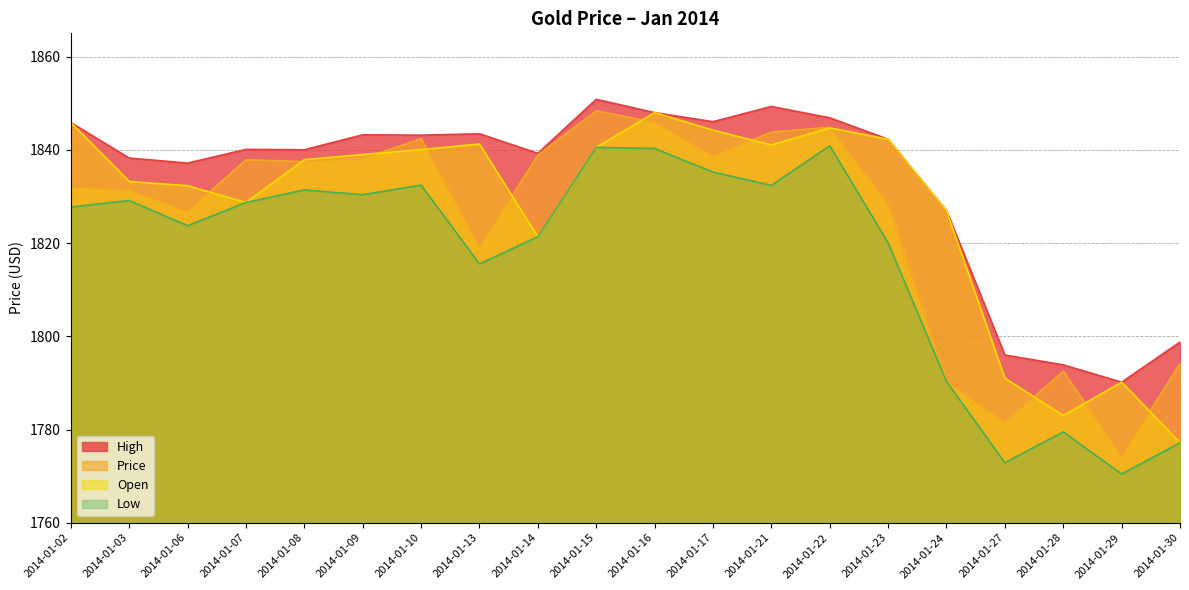

Reading left to right, extract all data points from this chart.

Price: 1832.0	1831.4	1826.8	1837.9	1837.5	1838.1	1842.4	1819.2	1838.9	1848.4	1845.9	1838.7	1843.8	1844.9	1828.5	1790.3	1781.6	1792.5	1774.2	1794.2
Low: 1827.7	1829.1	1823.7	1828.7	1831.4	1830.4	1832.4	1815.5	1821.4	1840.5	1840.3	1835.2	1832.4	1840.9	1820.1	1790.3	1772.9	1779.5	1770.5	1777.2
Open: 1845.9	1833.2	1832.3	1828.7	1837.9	1839.0	1840.1	1841.3	1821.4	1840.5	1848.0	1844.2	1841.0	1844.7	1842.3	1827.0	1791.0	1783.0	1790.2	1777.2
High: 1845.9	1838.2	1837.2	1840.1	1840.0	1843.2	1843.2	1843.5	1839.3	1850.8	1848.0	1846.0	1849.3	1846.9	1842.3	1827.0	1796.0	1793.9	1790.2	1798.8